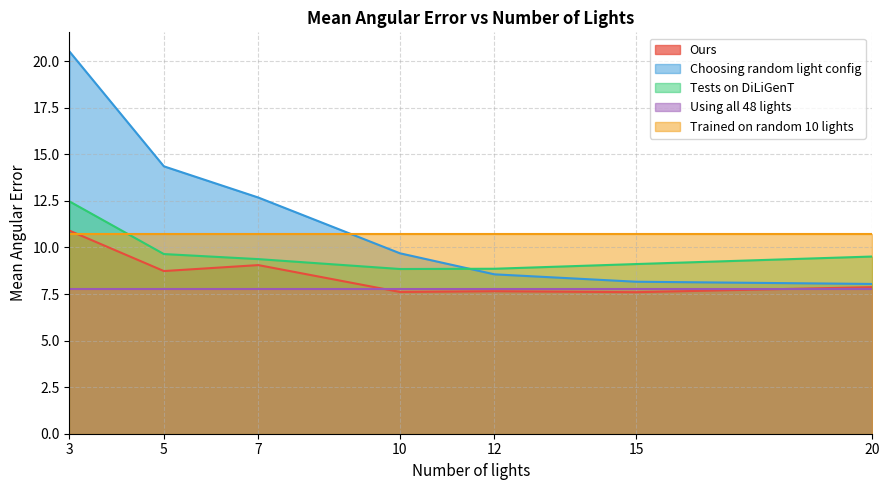

Which series has the largest range (max minus min)?

Choosing random light config